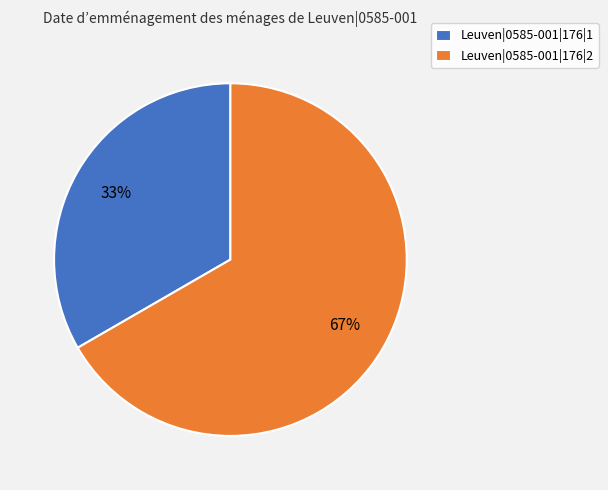

How many segments does this pie chart have?

2